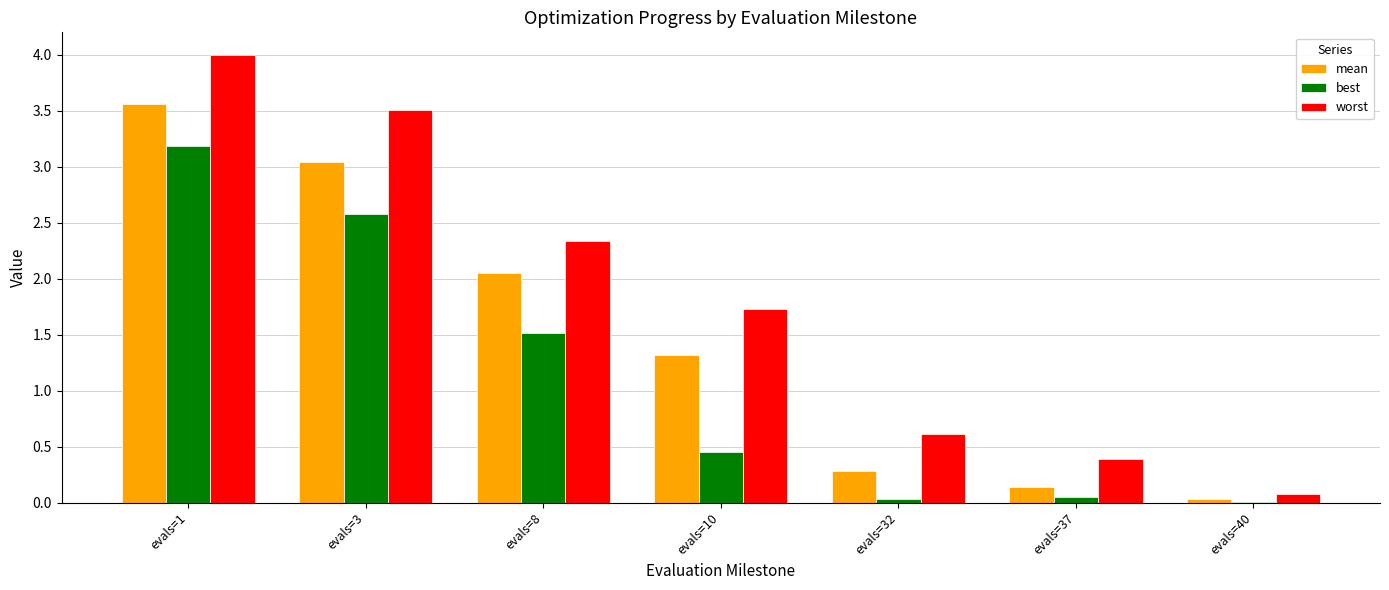

At which category is the sum across all series the highest?

evals=1